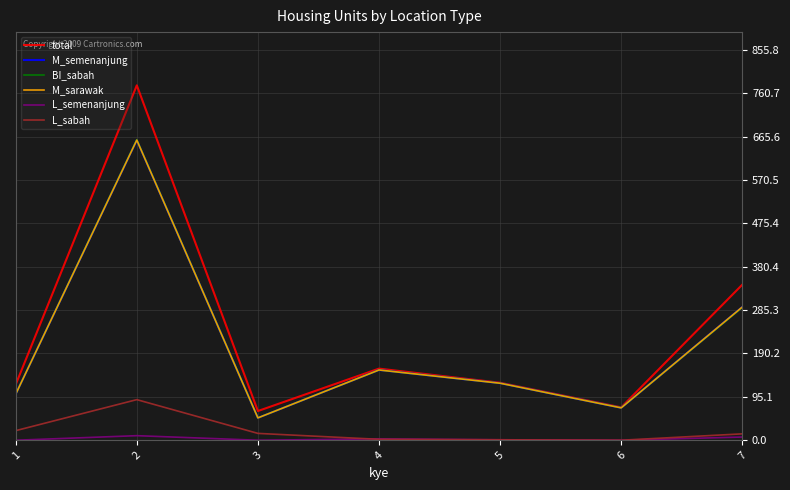

Does the chart have visible grid lines?

Yes